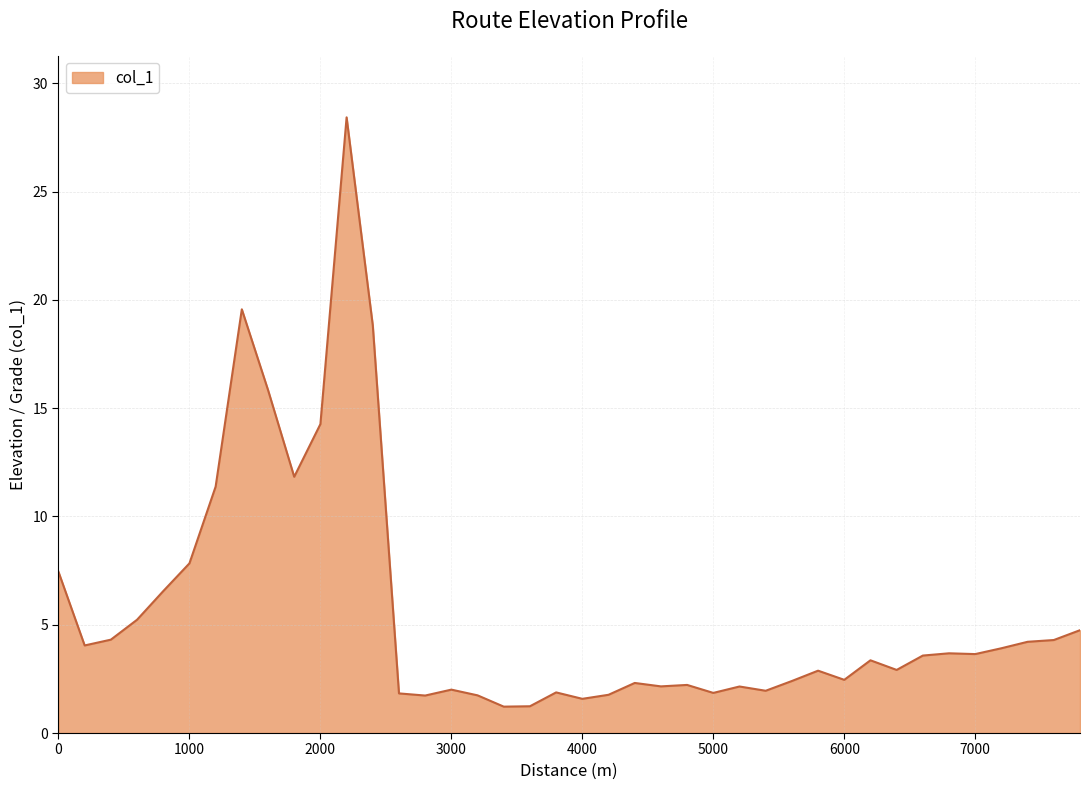

What is the greatest value displayed?

28.4